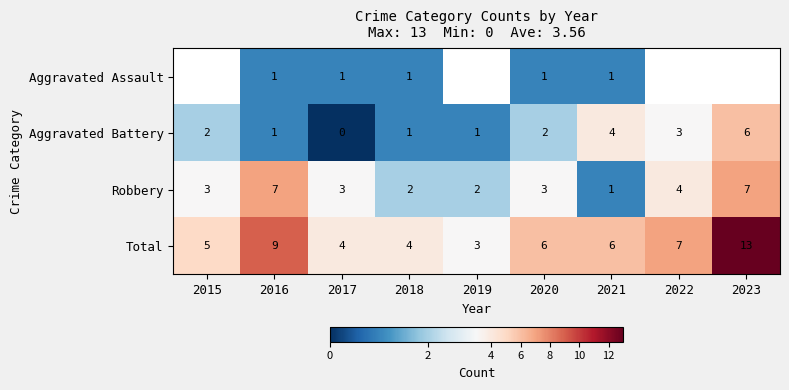

At which label does Total reach its minimum?

2019